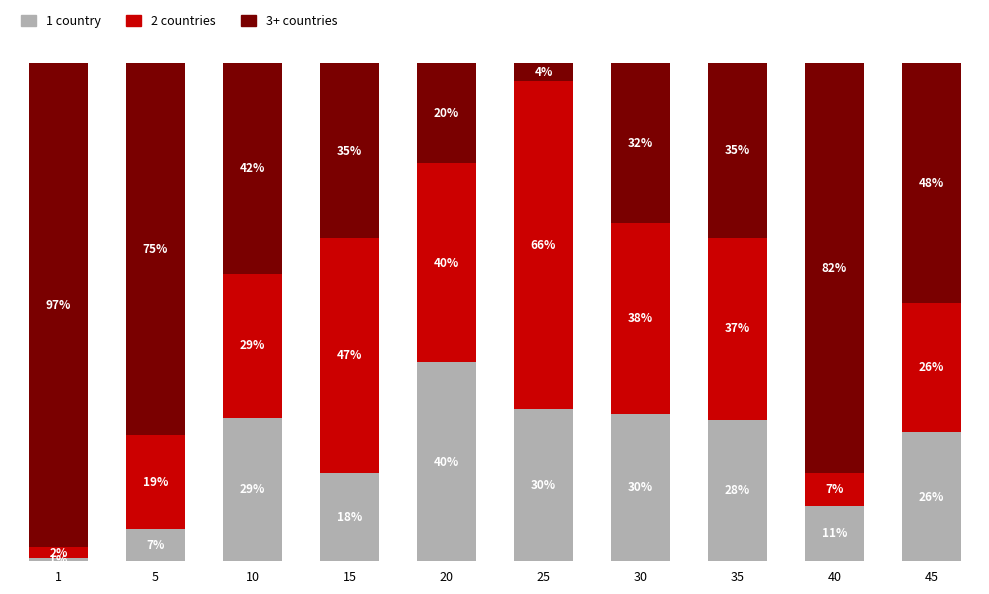

Between 20 and 40, which series saw the biggest shift?

3+ countries